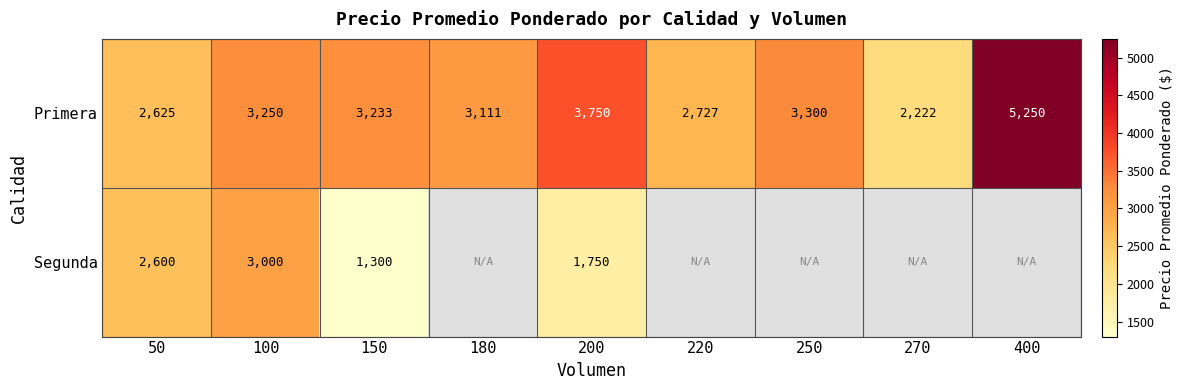

Rank the categories by Primera value from highest to lowest.

400, 200, 250, 100, 150, 180, 220, 50, 270